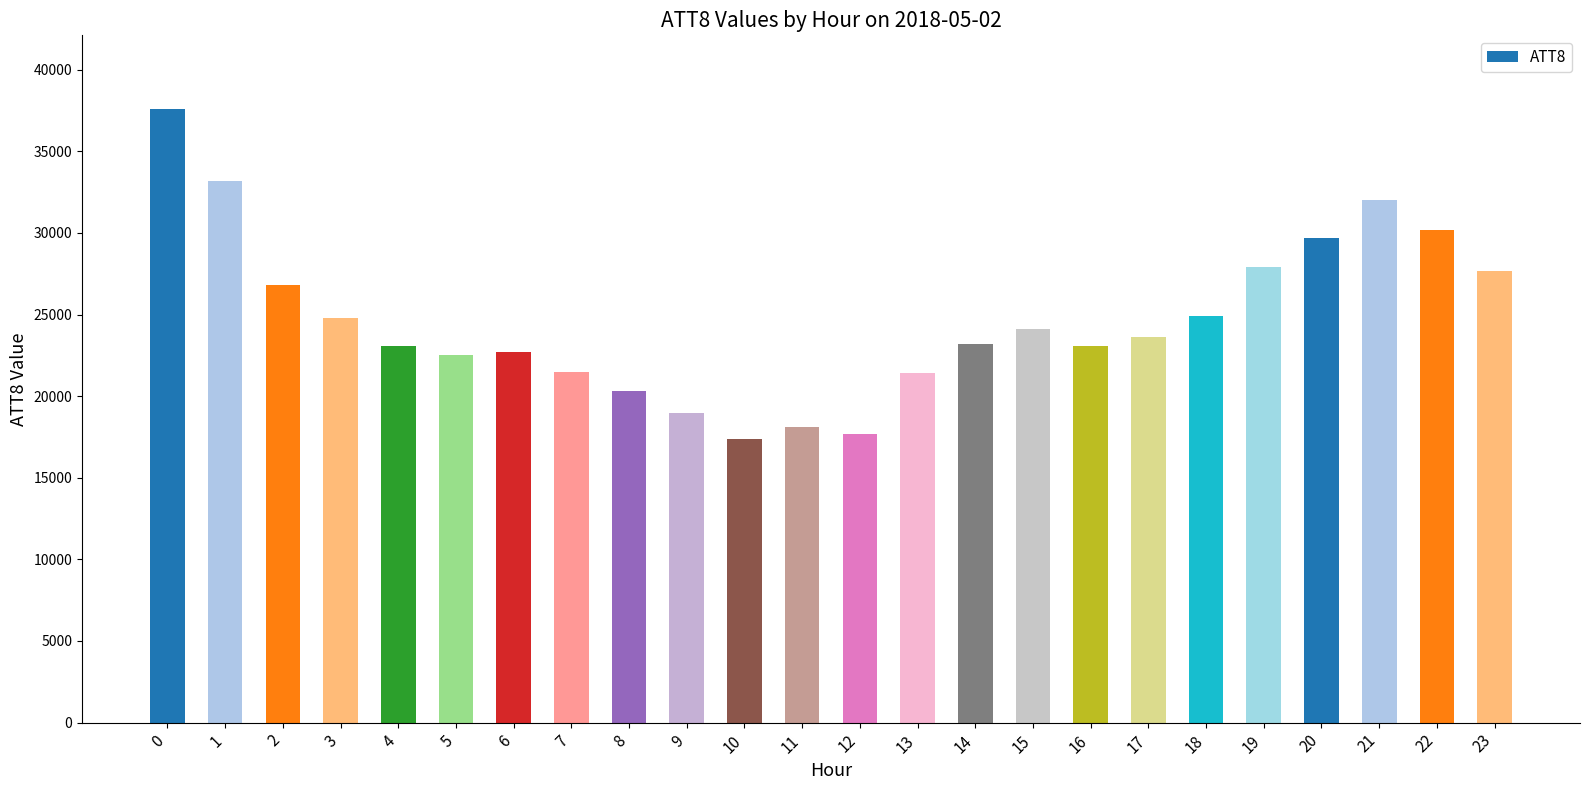

Are the bars grouped side by side (vs. stacked)?

No